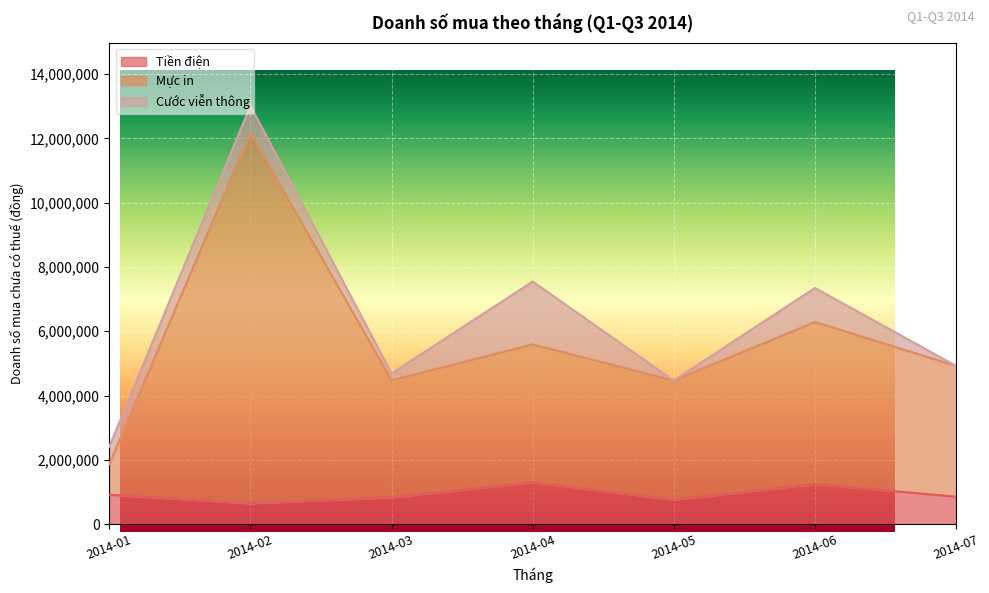

How many interior local valleys does the Mực in series have?

2